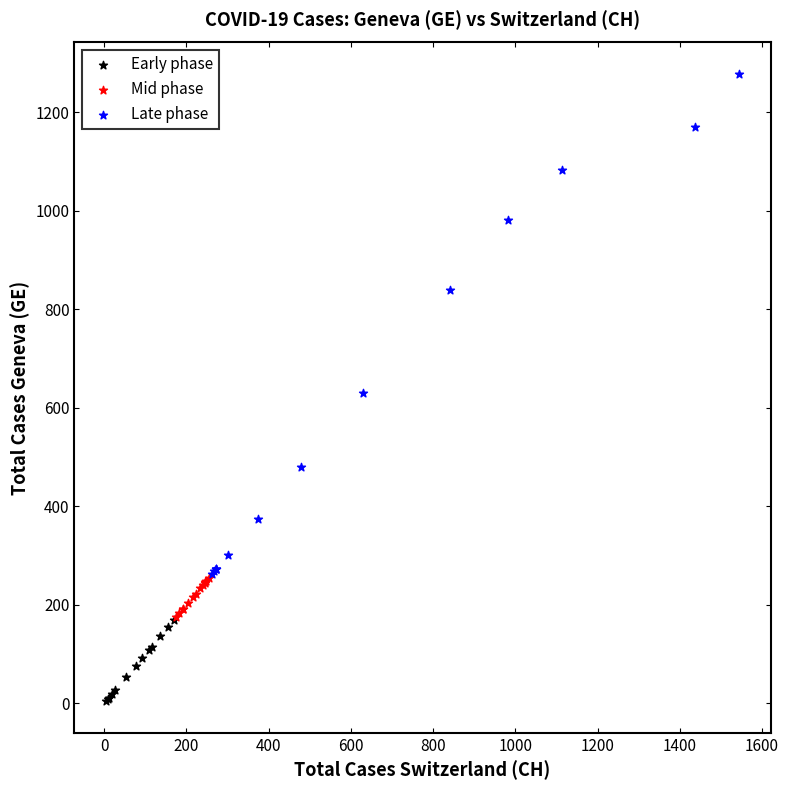

What are all the series names shown in the legend?

Early phase, Mid phase, Late phase